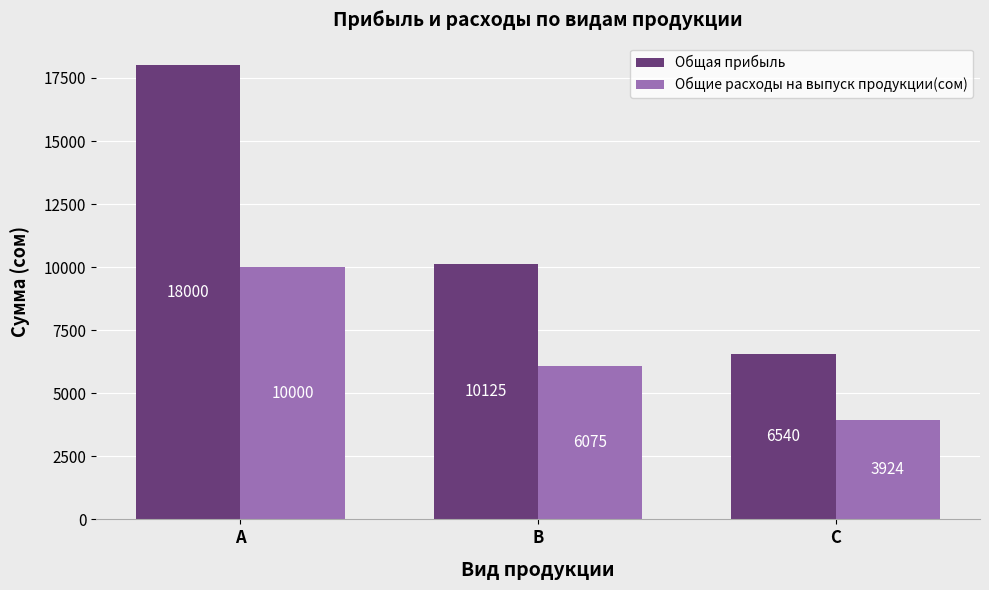

Between B and C, which series saw the biggest shift?

Общая прибыль